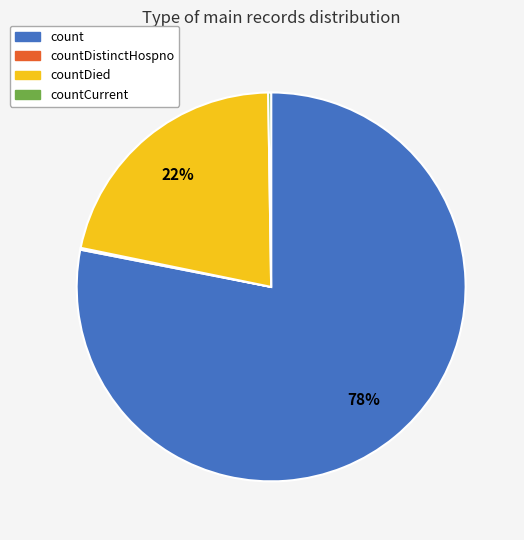

Which category has the biggest portion of the pie?

count